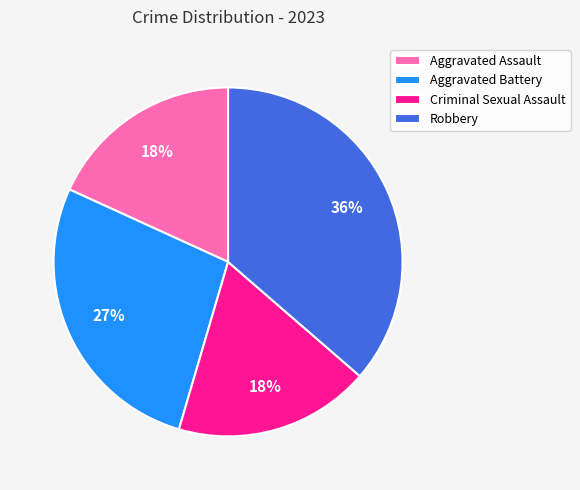

Does any single category account for the majority?

No